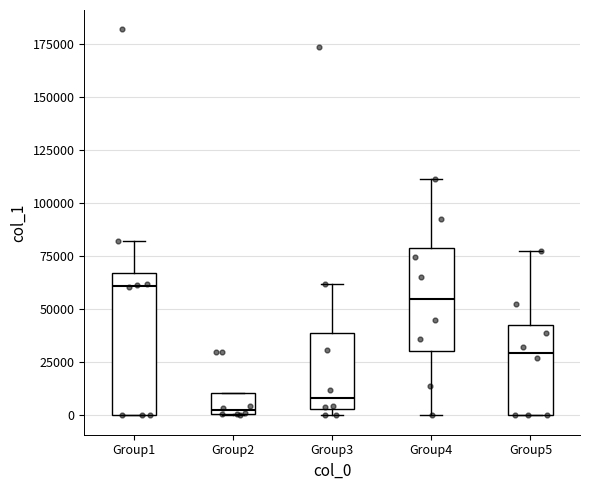

Which box is the tallest, from its lower edge to its upper edge?

Group1